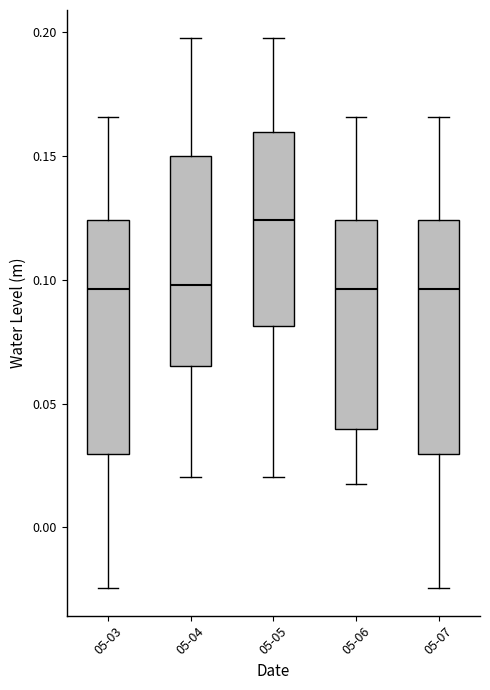

Reading left to right, transcribe this box plot: for each box, give where its median line is, the range the box spans, and where its two whiskers end, as read against the y-axis. The values are not printed on the chart, so give them approximately, as read against the axis.

05-03: median 0.095, box 0.030 to 0.125, whiskers -0.025 to 0.165
05-04: median 0.100, box 0.065 to 0.150, whiskers 0.020 to 0.200
05-05: median 0.125, box 0.080 to 0.160, whiskers 0.020 to 0.200
05-06: median 0.095, box 0.040 to 0.125, whiskers 0.020 to 0.165
05-07: median 0.095, box 0.030 to 0.125, whiskers -0.025 to 0.165